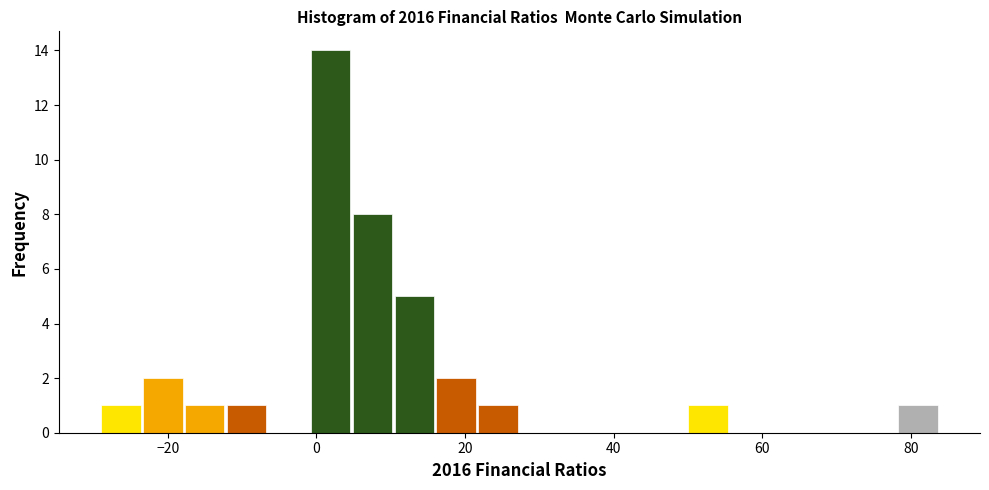

Around what value on the x-axis is the tallest bar? Give the approximate position of its centre, as read against the axis.

2